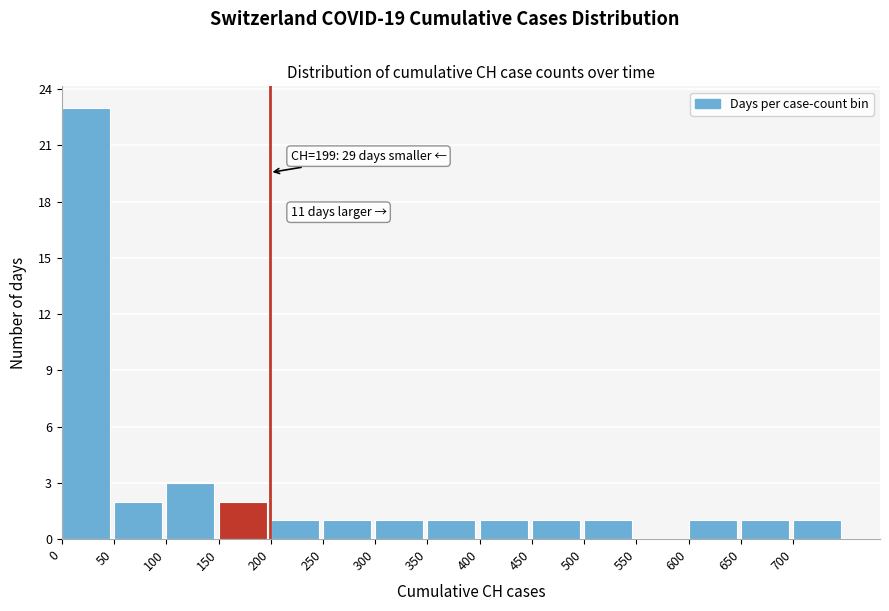

Over which range of the x-axis is the bar tallest?

0 to 50